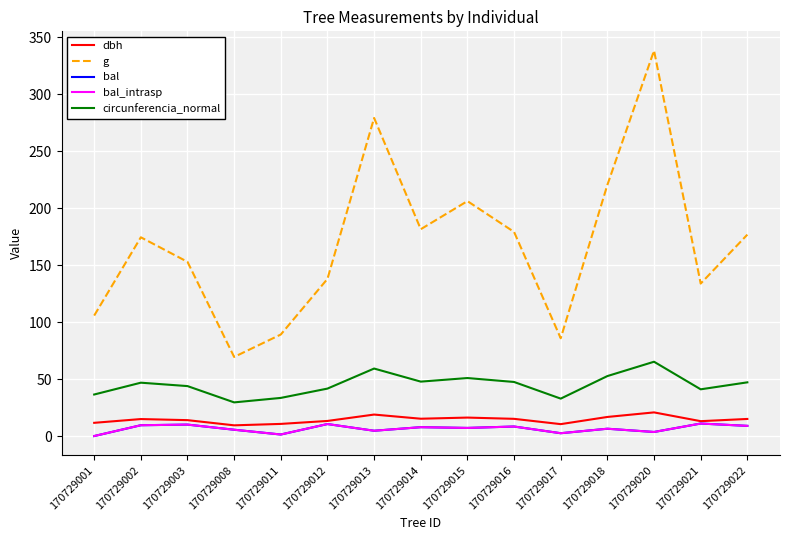

Reading left to right, list all the values displayed in this chart.

dbh: 11.6	14.9	13.9	9.4	10.7	13.2	18.9	15.2	16.2	15.1	10.4	16.8	20.8	13.1	15.0
g: 105.7	174.4	152.8	69.4	89.1	137.9	279.1	181.5	206.1	179.1	85.8	220.3	338.2	133.8	176.7
bal: 0.0	9.5	10.0	5.5	1.4	10.5	4.7	7.8	7.1	8.4	2.5	6.4	3.6	11.0	8.9
bal_intrasp: 0.0	9.5	10.0	5.5	1.4	10.5	4.7	7.8	7.1	8.4	2.5	6.4	3.6	11.0	8.9
circunferencia_normal: 36.4	46.8	43.8	29.5	33.5	41.6	59.2	47.8	50.9	47.4	32.8	52.6	65.2	41.0	47.1